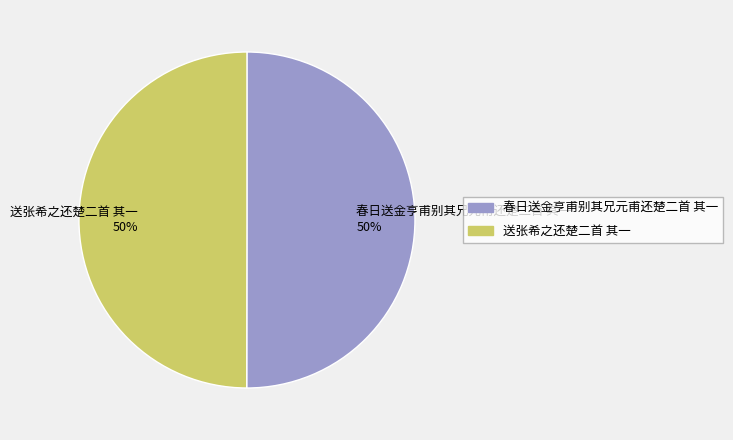

True or false: 春日送金亨甫别其兄元甫还楚二首 其一 accounts for 59% of the total.

False